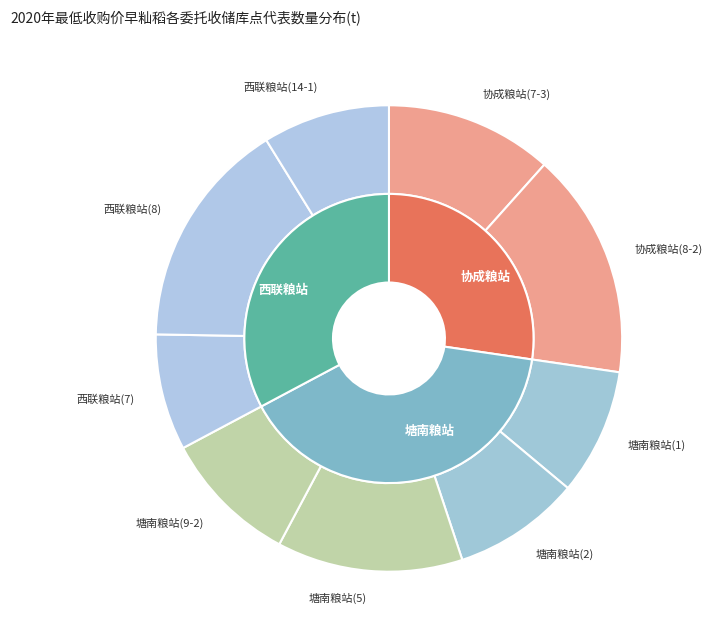

To the nearest percent, what is the difference between the largest and smallest slice percentages?

8%